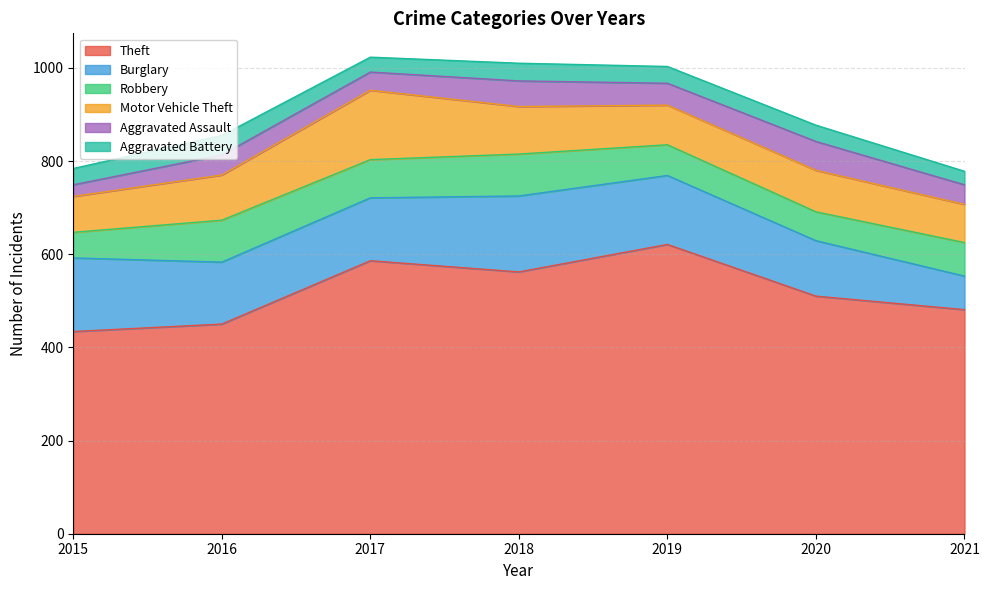

What is the greatest value displayed?

621